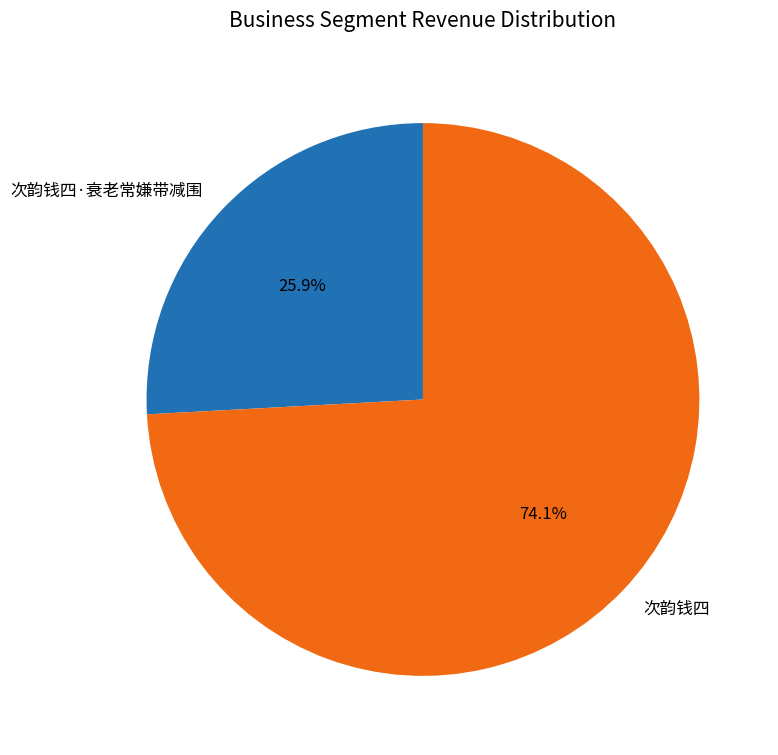

Does 次韵钱四·衰老常嫌带减围 represent more than half of the total?

No